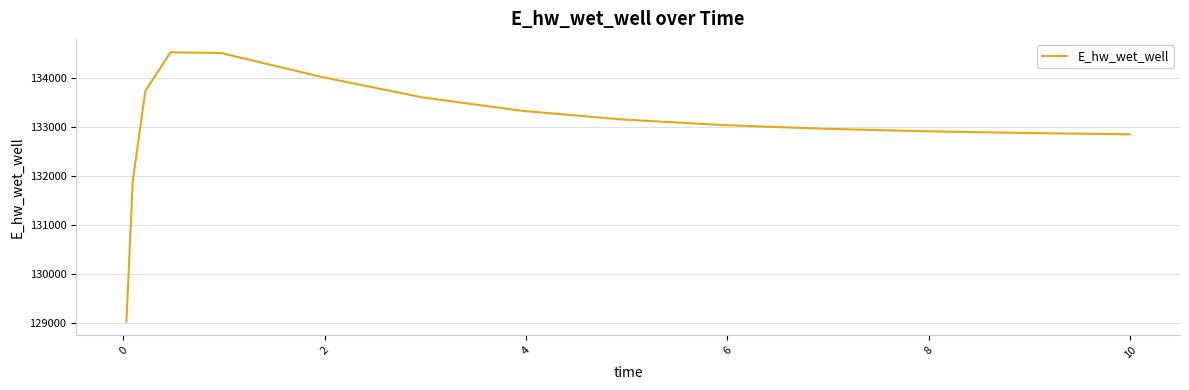

What is the difference between the maximum and minimum values?

5488.1